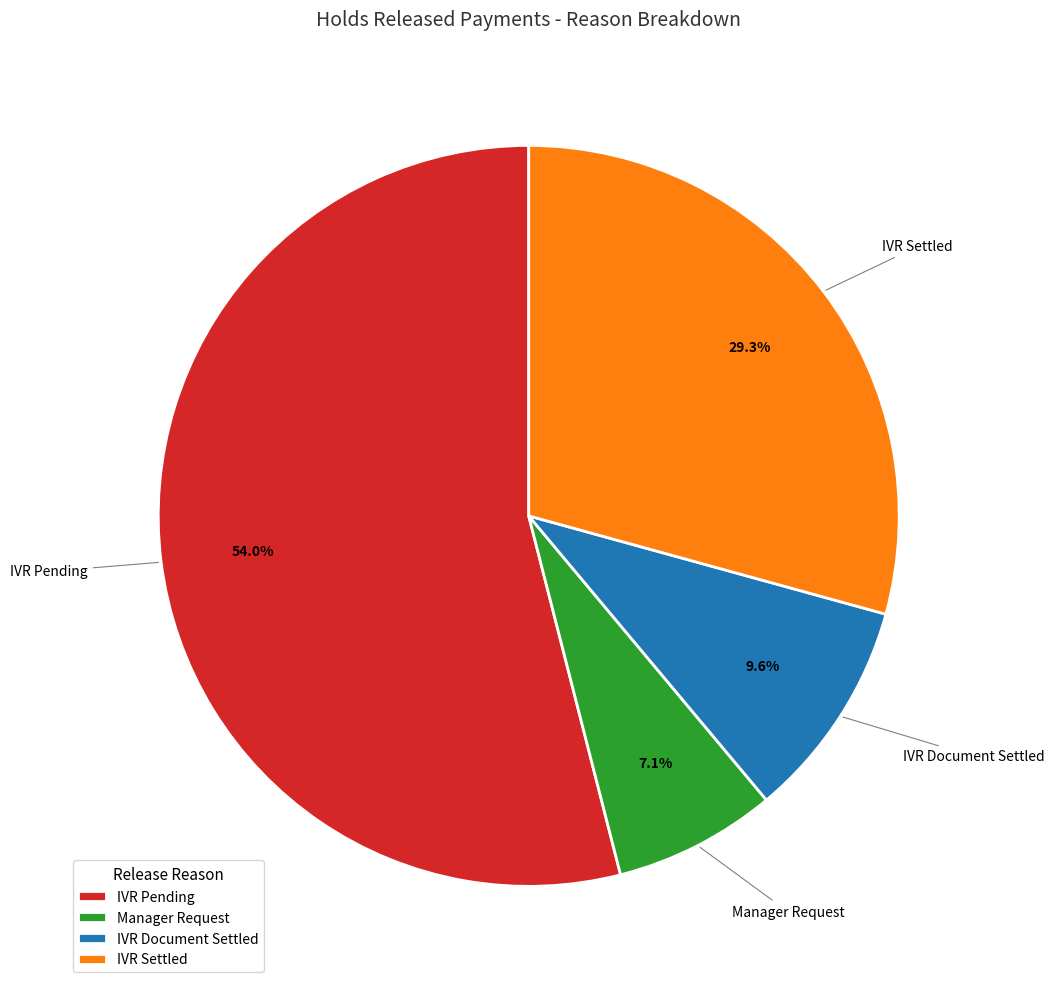

Which slice is the smallest?

Manager Request